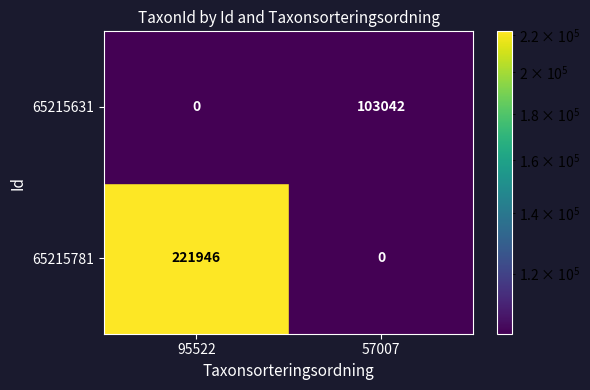

Count the number of categories in the chart.

2